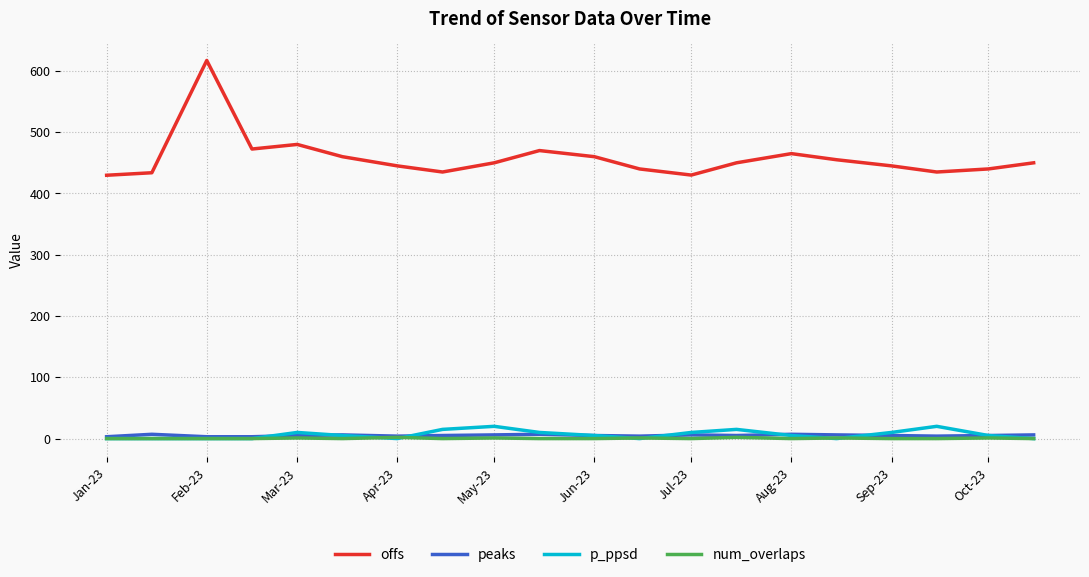

Which series has the largest range (max minus min)?

offs